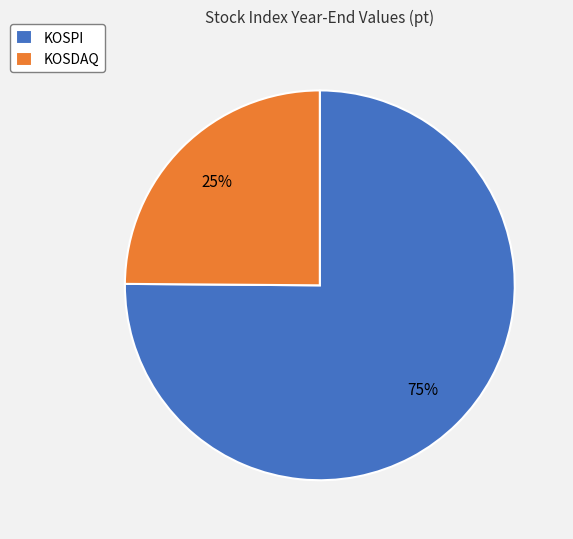

How many slices are in this pie chart?

2